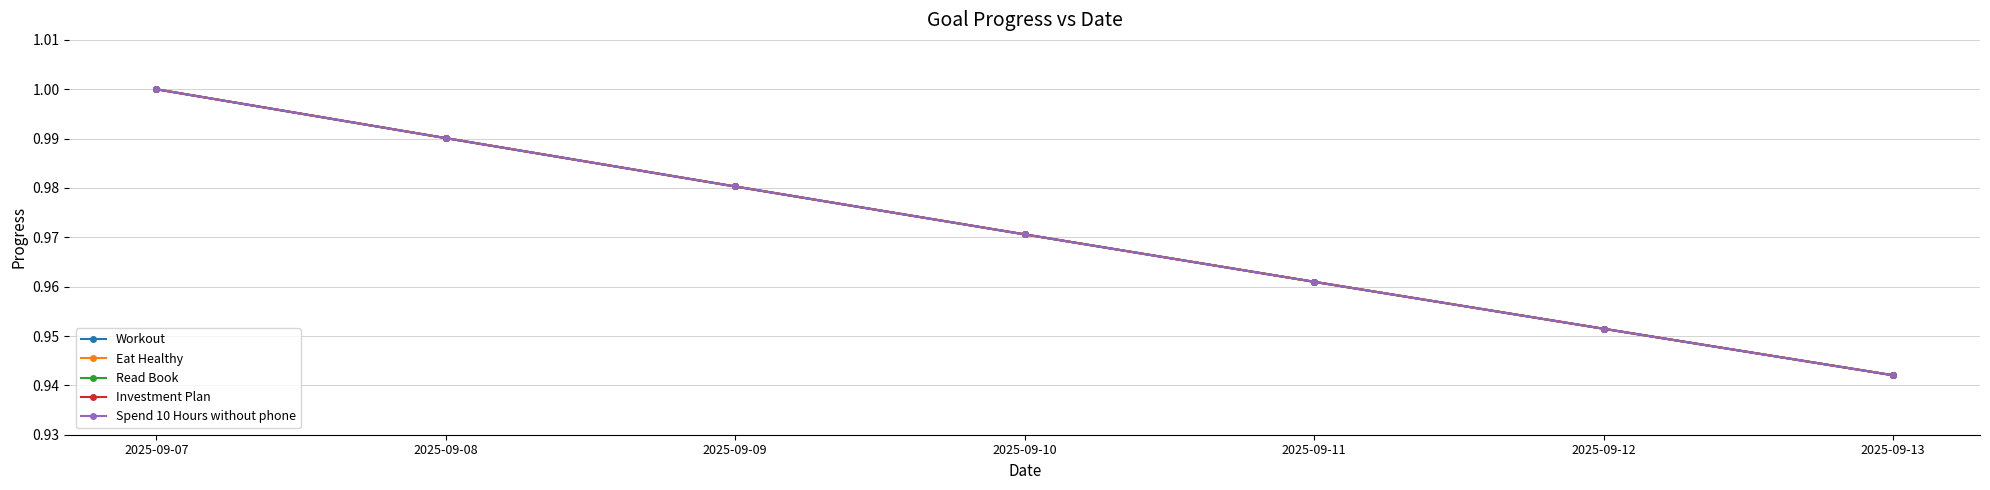

What is the difference between the maximum and minimum values in the Spend 10 Hours without phone series?

0.1